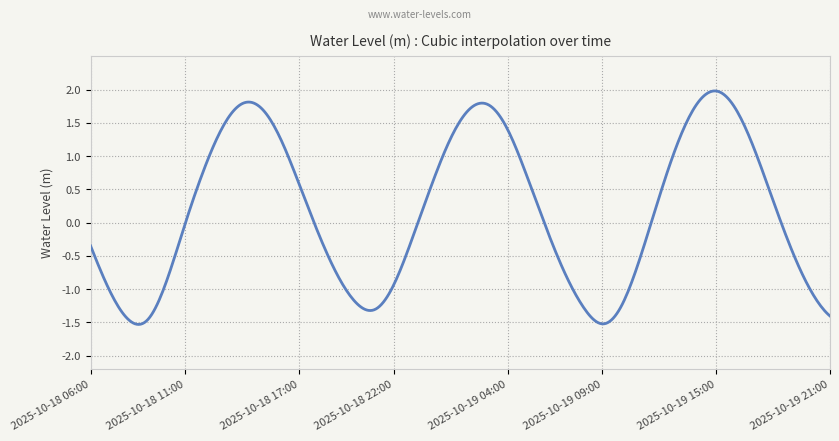

What is the difference between the maximum and minimum values?

3.5